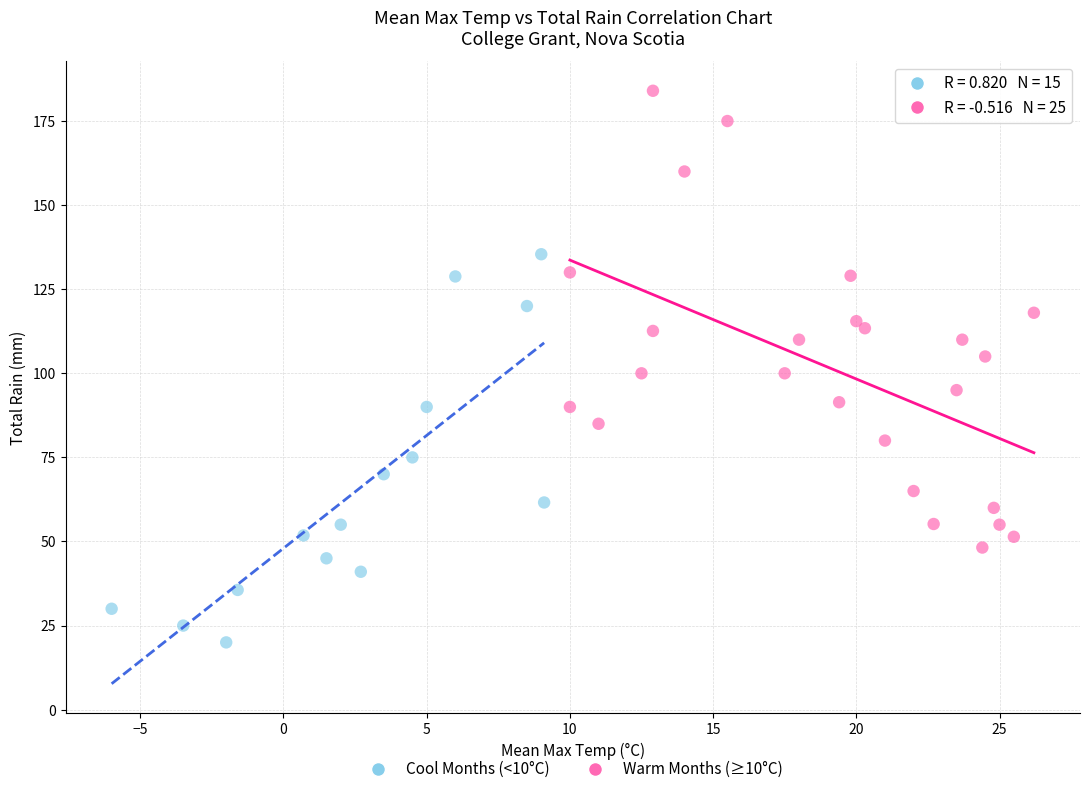

Which series reaches the maximum Y coordinate?

Warm Months (≥10°C)